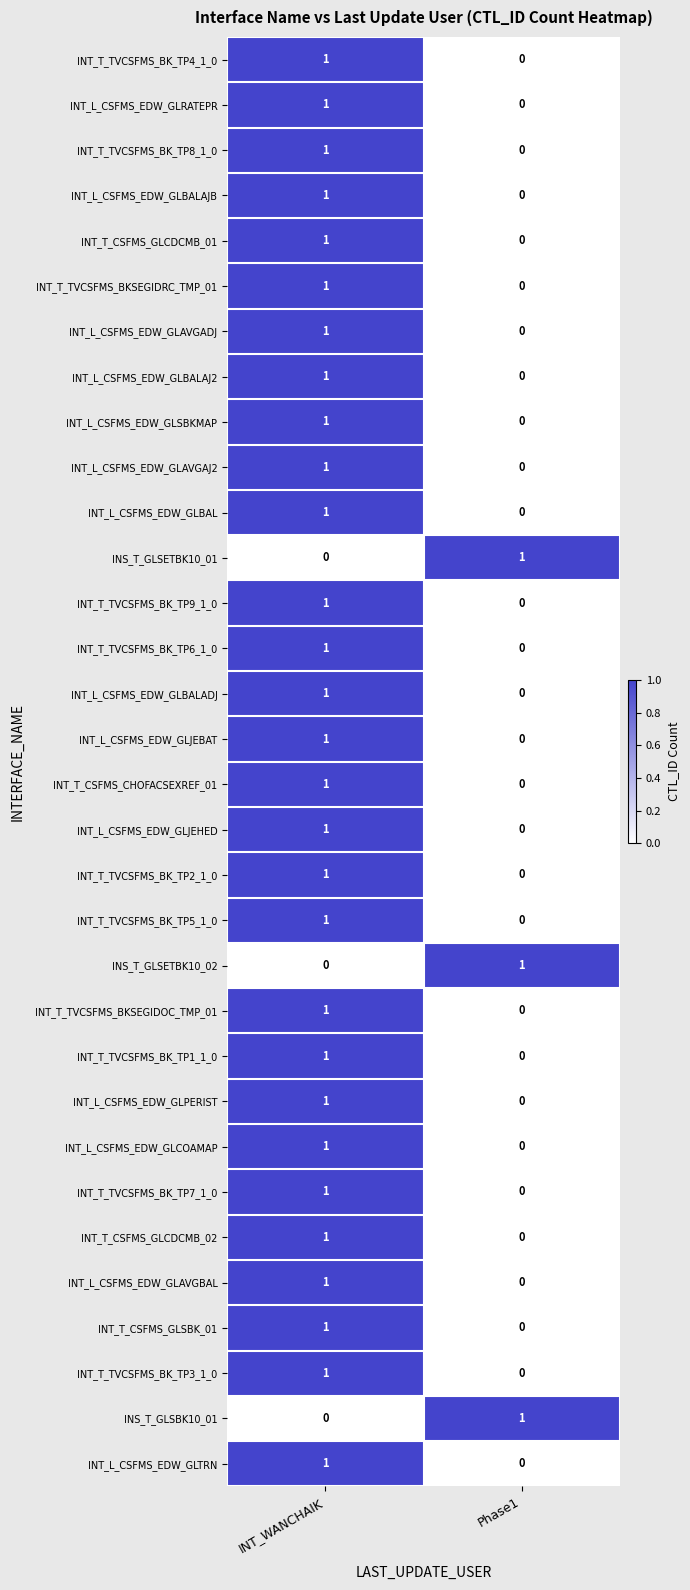

Is the value of INT_L_CSFMS_EDW_GLRATEPR at Phase1 greater than the value of INT_T_TVCSFMS_BK_TP8_1_0 at INT_WANCHAIK?

No